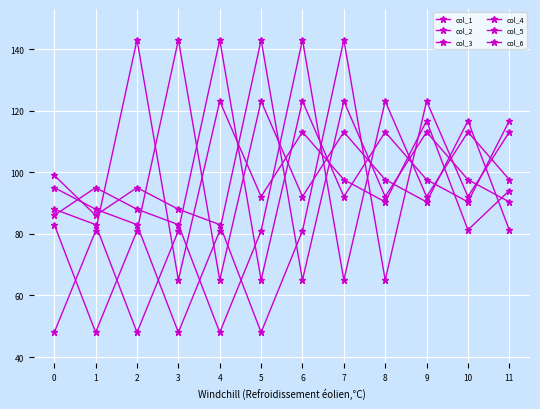

Which category has the highest value in the col_4 series?

5